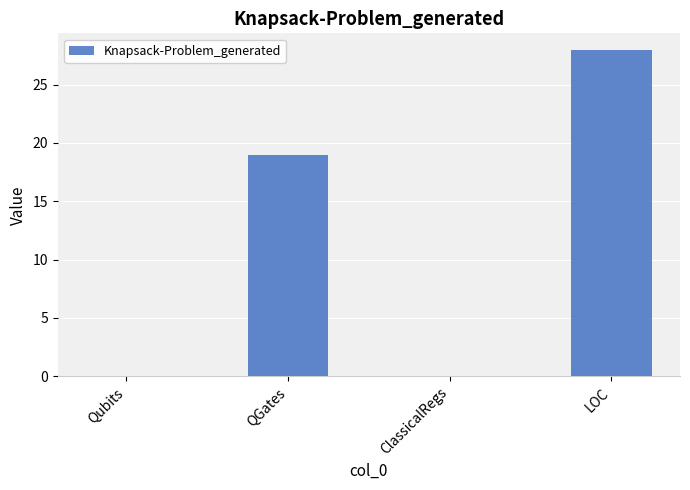

Reading left to right, extract all data points from this chart.

Qubits=0	QGates=19	ClassicalRegs=0	LOC=28